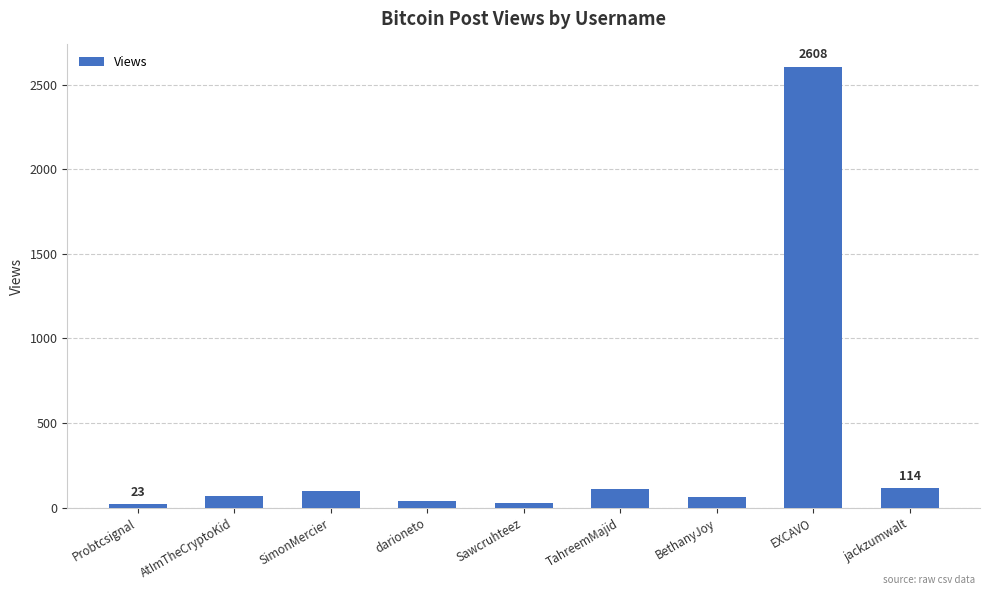

The value at EXCAVO is 2608. True or false?

True